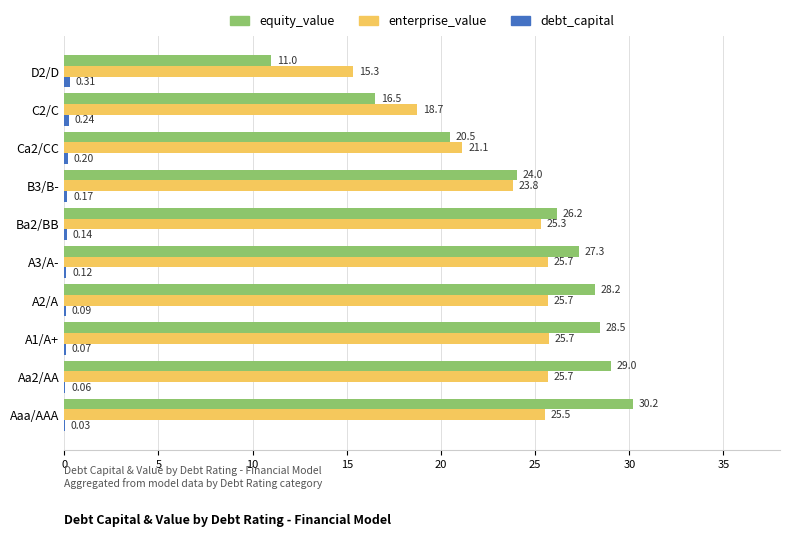

What is the sum of the equity_value values at D2/D and A2/A?

39.2